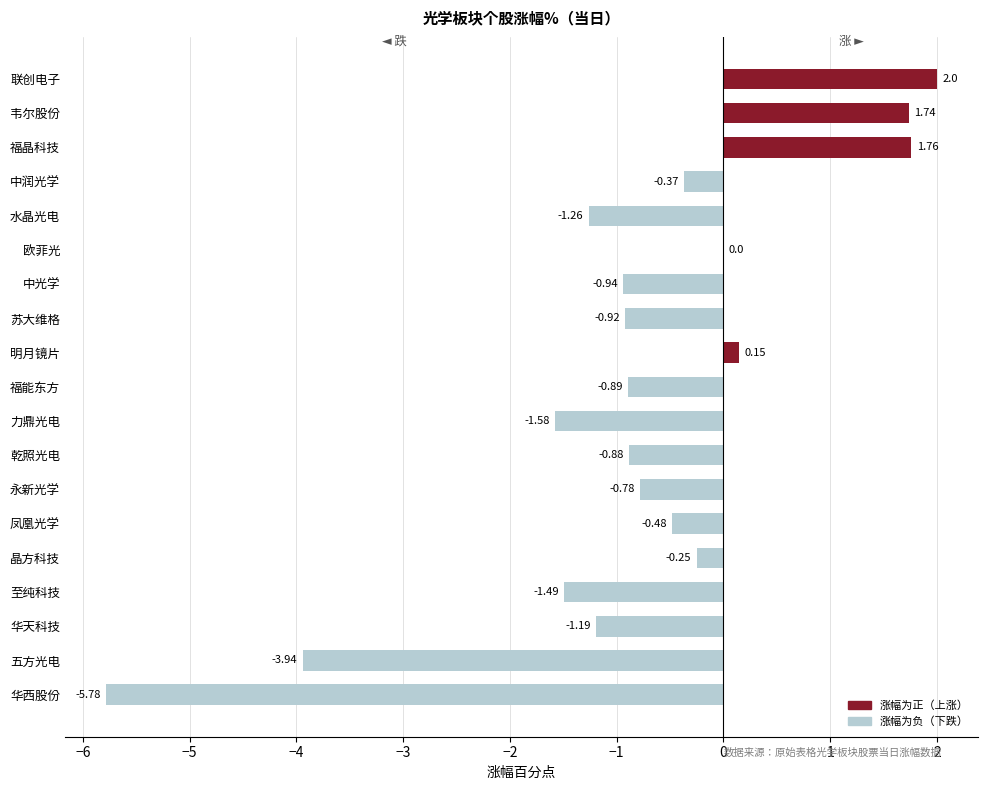

Are the bars horizontal?

Yes